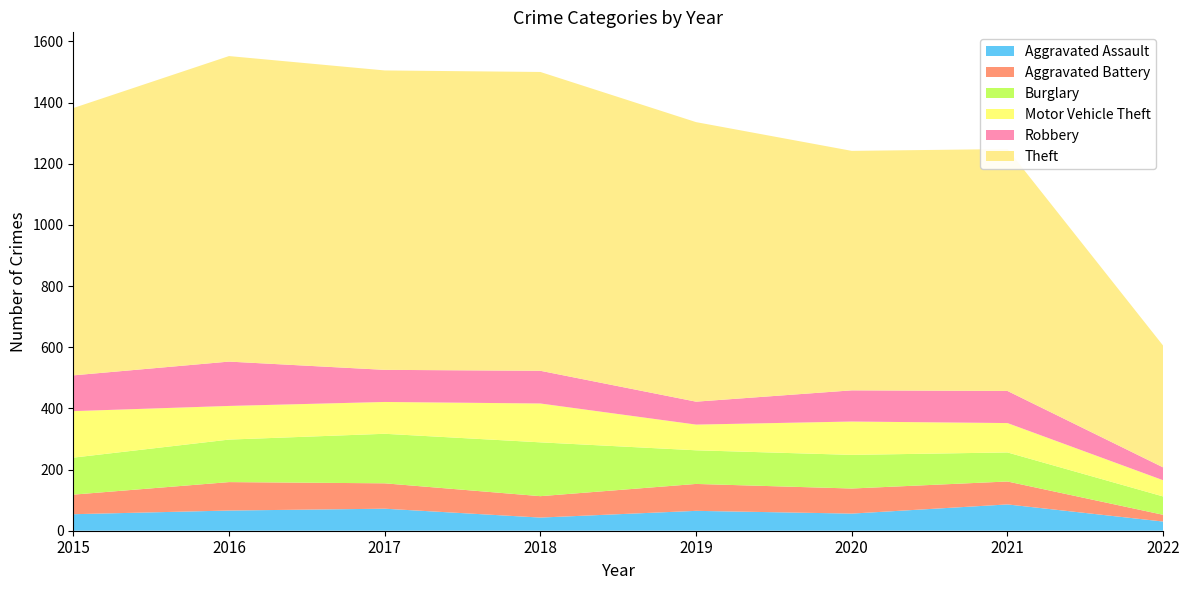

Reading left to right, extract all data points from this chart.

Aggravated Assault: 2015=54	2016=66	2017=72	2018=43	2019=65	2020=56	2021=86	2022=30
Aggravated Battery: 2015=64	2016=93	2017=83	2018=70	2019=88	2020=82	2021=75	2022=22
Burglary: 2015=121	2016=139	2017=162	2018=176	2019=110	2020=110	2021=95	2022=60
Motor Vehicle Theft: 2015=152	2016=110	2017=104	2018=127	2019=84	2020=109	2021=96	2022=53
Robbery: 2015=117	2016=145	2017=105	2018=107	2019=75	2020=102	2021=105	2022=42
Theft: 2015=874	2016=999	2017=979	2018=977	2019=914	2020=783	2021=791	2022=398